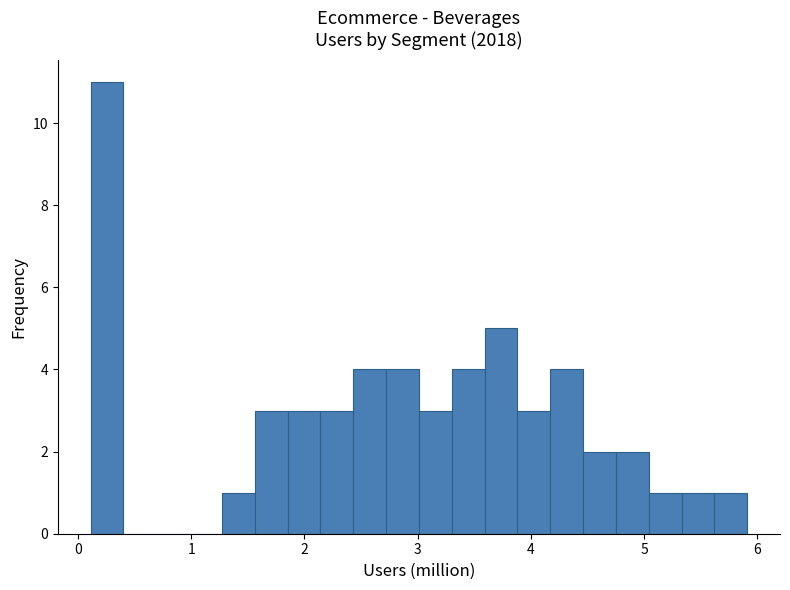

Read against the x-axis, roughly where is the centre of the tallest bar?

0.3